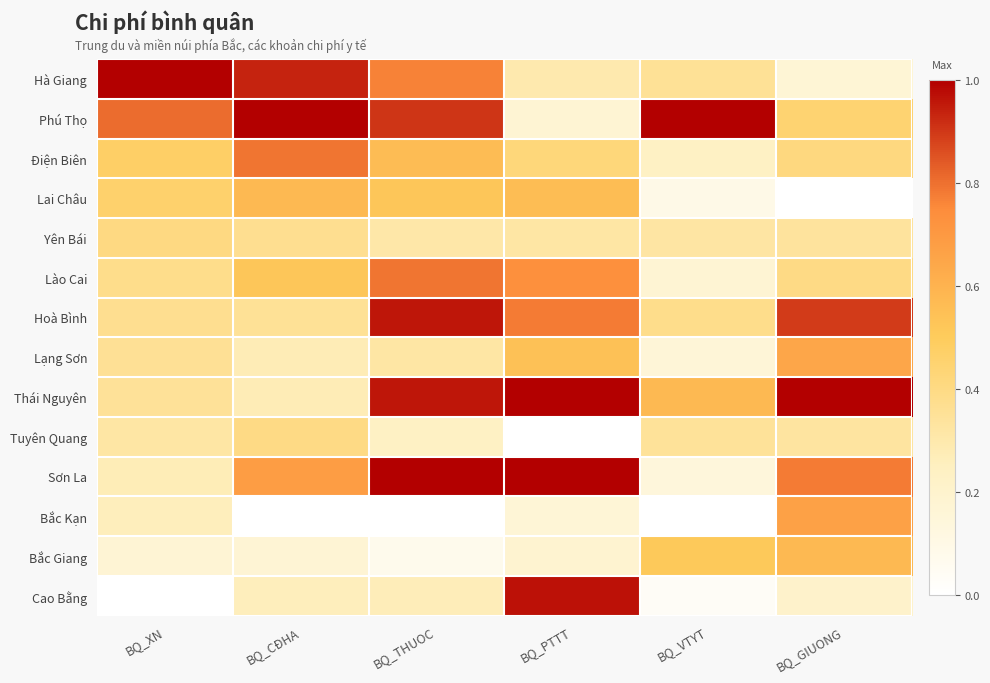

Reading left to right, extract all data points from this chart.

Hà Giang: BQ_XN=1.0	BQ_CĐHA=0.9	BQ_THUOC=0.8	BQ_PTTT=0.3	BQ_VTYT=0.4	BQ_GIUONG=0.2
Phú Thọ: BQ_XN=0.8	BQ_CĐHA=1.0	BQ_THUOC=0.9	BQ_PTTT=0.2	BQ_VTYT=1.0	BQ_GIUONG=0.4
Điện Biên: BQ_XN=0.5	BQ_CĐHA=0.8	BQ_THUOC=0.6	BQ_PTTT=0.4	BQ_VTYT=0.2	BQ_GIUONG=0.4
Lai Châu: BQ_XN=0.5	BQ_CĐHA=0.6	BQ_THUOC=0.5	BQ_PTTT=0.6	BQ_VTYT=0.1	BQ_GIUONG=0.0
Yên Bái: BQ_XN=0.4	BQ_CĐHA=0.4	BQ_THUOC=0.3	BQ_PTTT=0.3	BQ_VTYT=0.3	BQ_GIUONG=0.3
Lào Cai: BQ_XN=0.4	BQ_CĐHA=0.5	BQ_THUOC=0.8	BQ_PTTT=0.7	BQ_VTYT=0.2	BQ_GIUONG=0.4
Hoà Bình: BQ_XN=0.4	BQ_CĐHA=0.4	BQ_THUOC=1.0	BQ_PTTT=0.8	BQ_VTYT=0.4	BQ_GIUONG=0.9
Lạng Sơn: BQ_XN=0.4	BQ_CĐHA=0.3	BQ_THUOC=0.3	BQ_PTTT=0.5	BQ_VTYT=0.2	BQ_GIUONG=0.6
Thái Nguyên: BQ_XN=0.3	BQ_CĐHA=0.3	BQ_THUOC=1.0	BQ_PTTT=1.0	BQ_VTYT=0.6	BQ_GIUONG=1.0
Tuyên Quang: BQ_XN=0.3	BQ_CĐHA=0.4	BQ_THUOC=0.2	BQ_PTTT=0.0	BQ_VTYT=0.3	BQ_GIUONG=0.3
Sơn La: BQ_XN=0.3	BQ_CĐHA=0.7	BQ_THUOC=1.0	BQ_PTTT=1.0	BQ_VTYT=0.1	BQ_GIUONG=0.8
Bắc Kạn: BQ_XN=0.3	BQ_CĐHA=0.0	BQ_THUOC=0.0	BQ_PTTT=0.2	BQ_VTYT=0.0	BQ_GIUONG=0.7
Bắc Giang: BQ_XN=0.2	BQ_CĐHA=0.2	BQ_THUOC=0.1	BQ_PTTT=0.2	BQ_VTYT=0.5	BQ_GIUONG=0.6
Cao Bằng: BQ_XN=0.0	BQ_CĐHA=0.3	BQ_THUOC=0.3	BQ_PTTT=1.0	BQ_VTYT=0.0	BQ_GIUONG=0.2